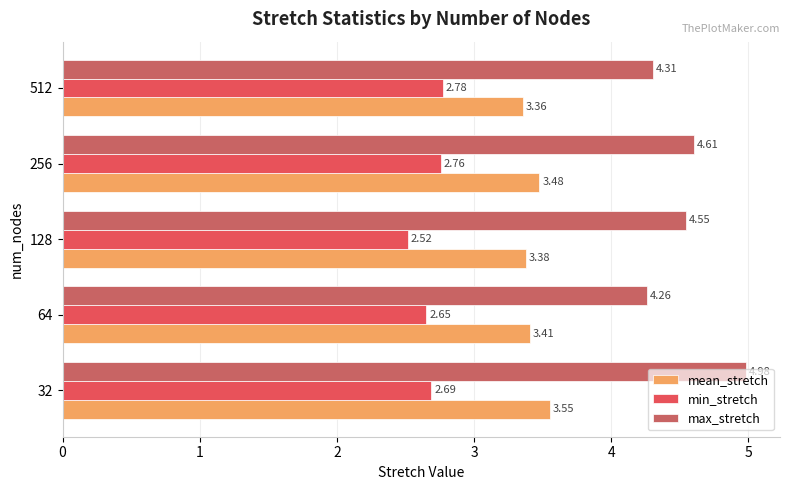

Which series has the largest range (max minus min)?

max_stretch